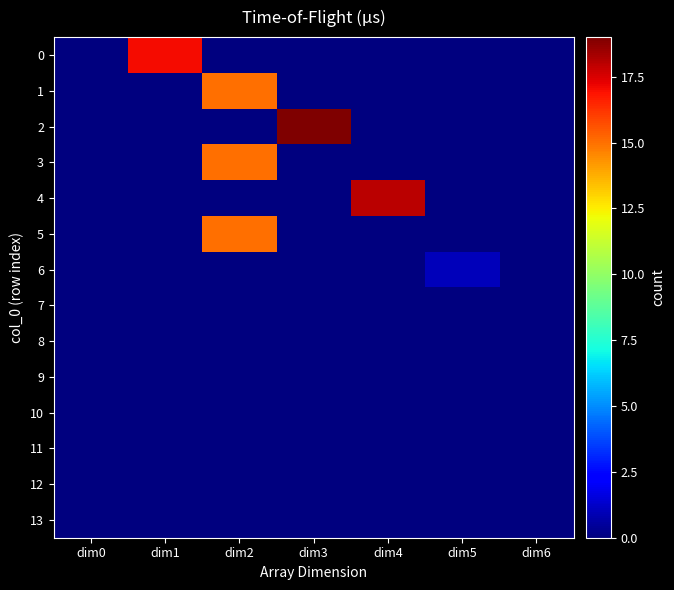

Which series has the largest total across all categories?

2